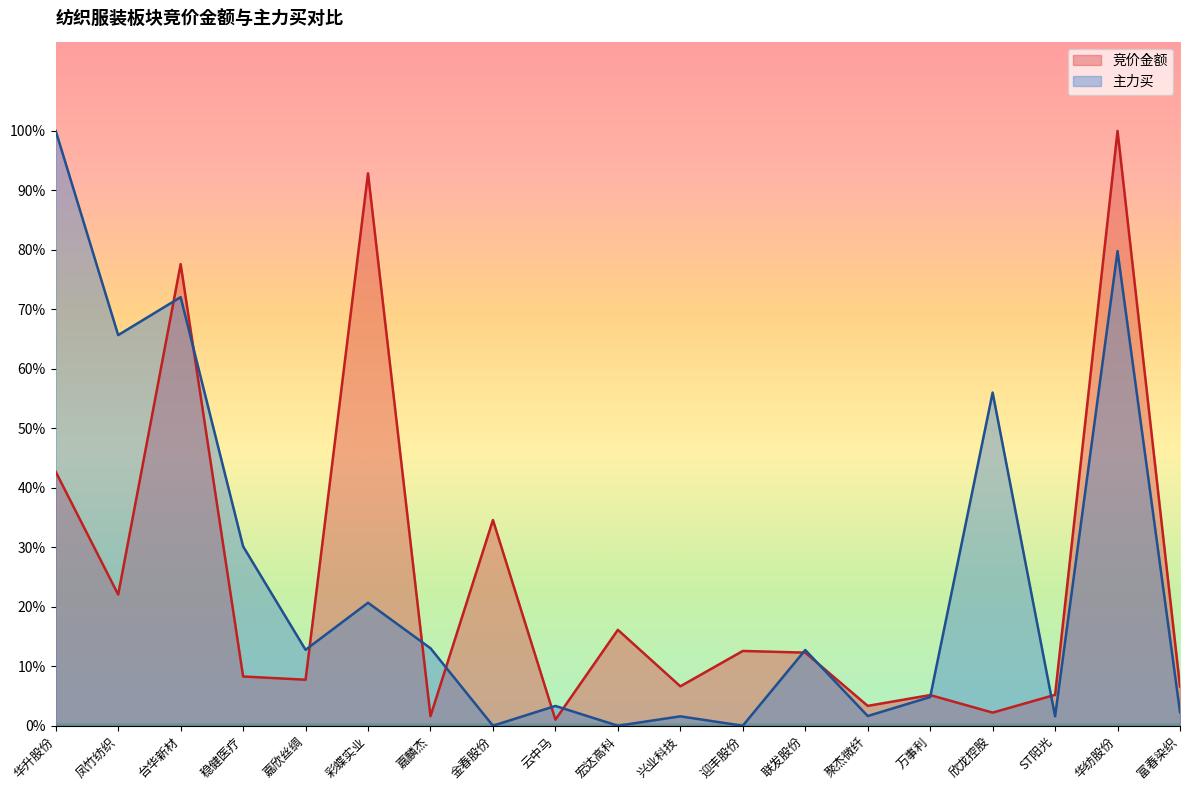

What is the total value across all series at 彩蝶实业?

113.5